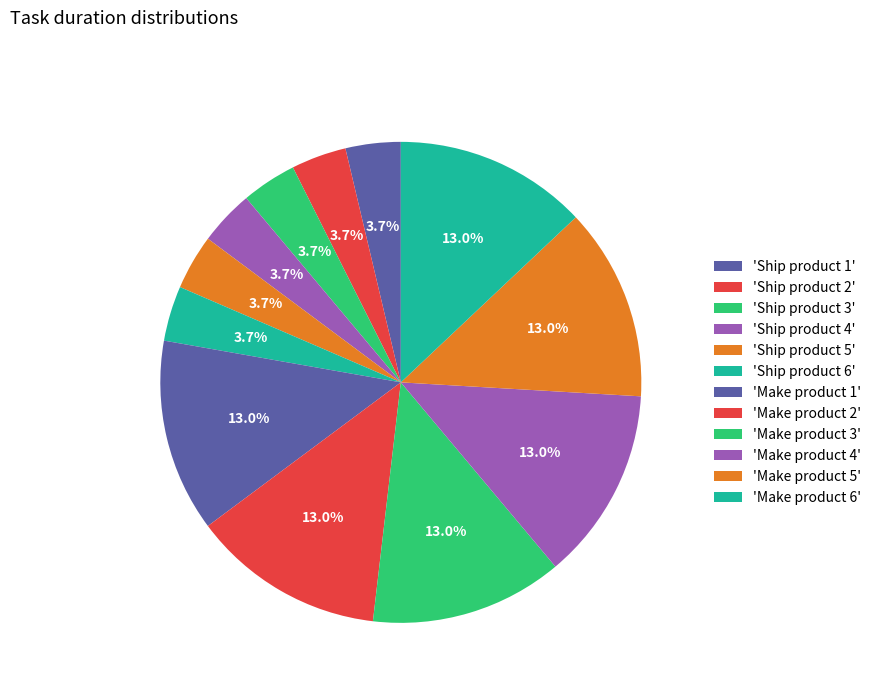

How many slices are in this pie chart?

12